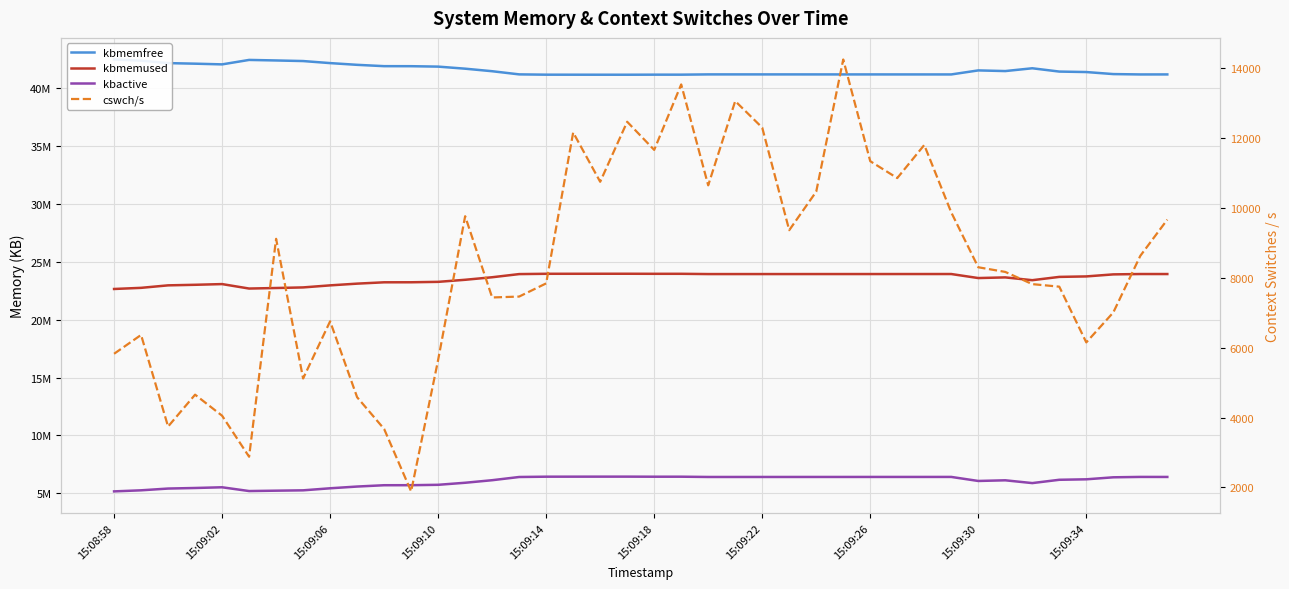

Which series has the largest total across all categories?

kbmemfree